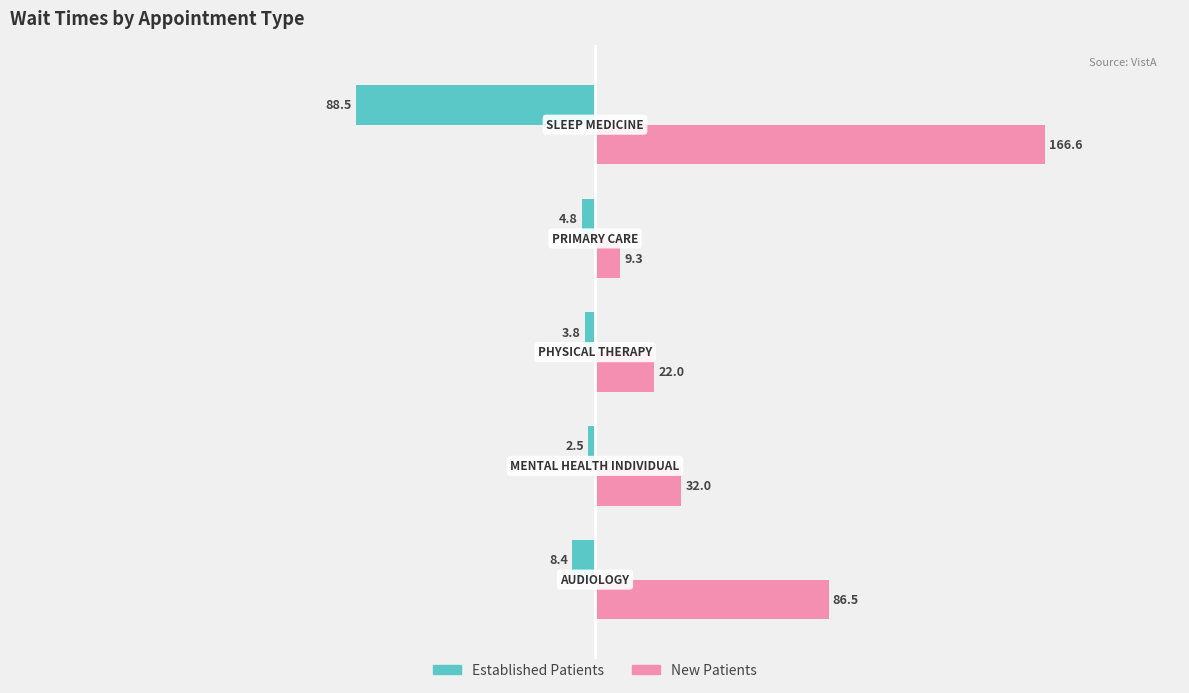

What is the sum of all New Patients values?

316.4